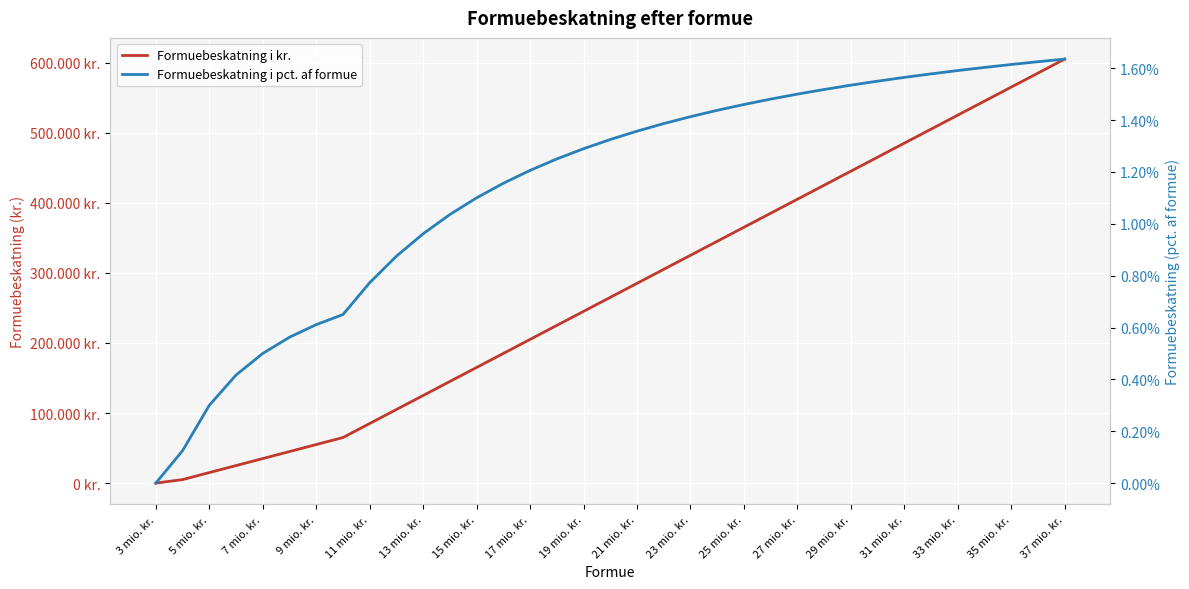

What is the difference between the maximum and minimum values in the Formuebeskatning i kr. series?

605000.0